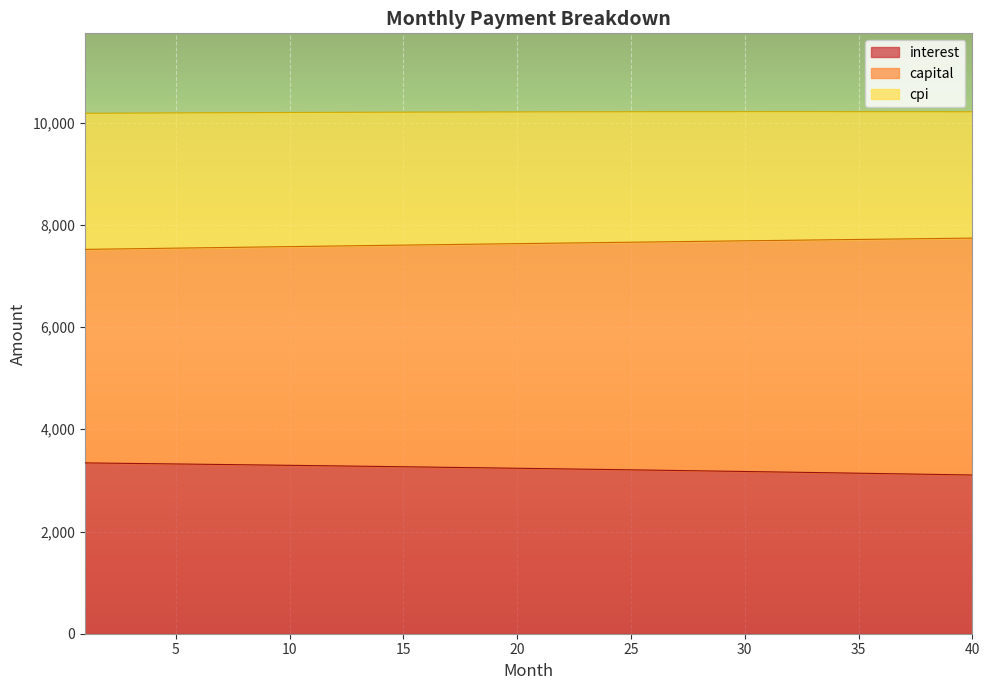

What are all the series names shown in the legend?

interest, capital, cpi